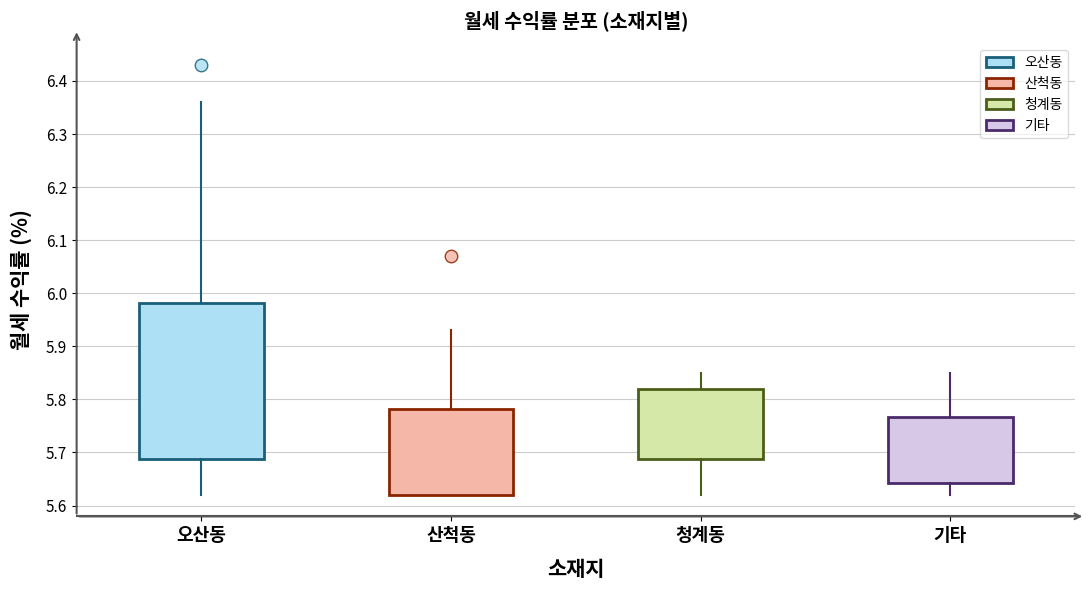

Reading left to right, transcribe this box plot: for each box, give where its median line is, the range the box spans, and where its two whiskers end, as read against the y-axis. The values are not printed on the chart, so give them approximately, as read against the axis.

오산동: median 5.76, box 5.69 to 5.98, whiskers 5.62 to 6.36
산척동: median 5.62 (drawn on the box's lower edge), box 5.62 to 5.78, whiskers 5.62 to 5.93
청계동: median 5.79, box 5.69 to 5.82, whiskers 5.62 to 5.85
기타: median 5.70, box 5.64 to 5.77, whiskers 5.62 to 5.85